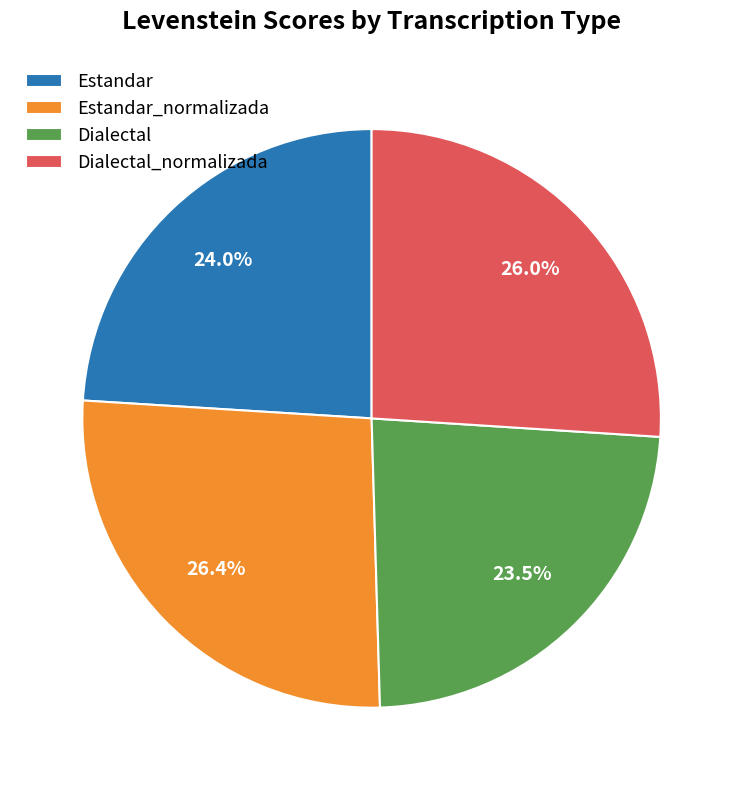

What percentage is the Dialectal_normalizada slice, to the nearest percent?

26%